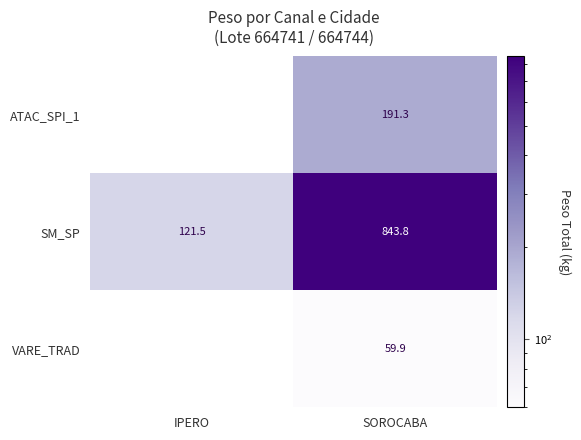

Is it true that SM_SP equals 526.4 at SOROCABA?

False